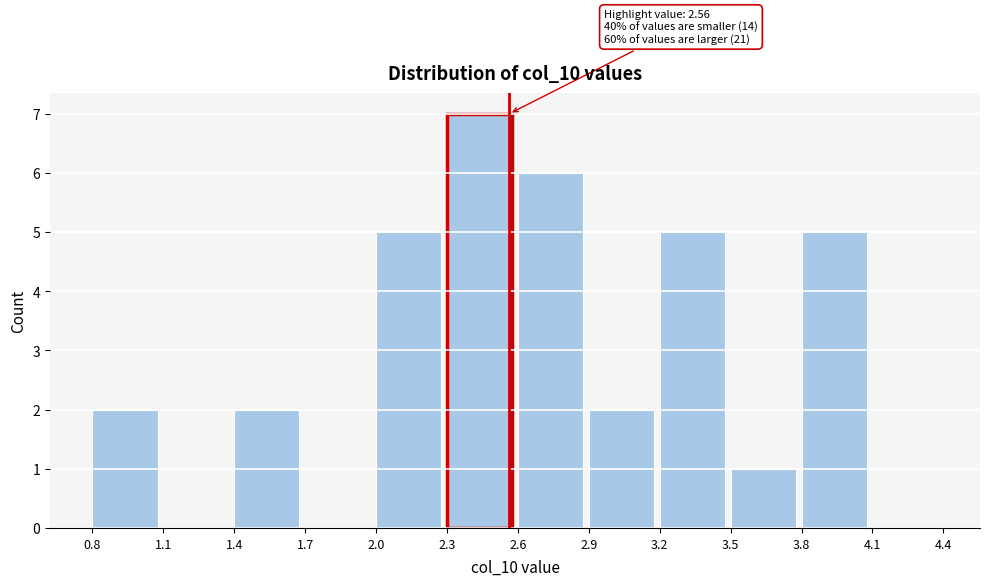

Over which range of the x-axis is the bar tallest?

2.3 to 2.6